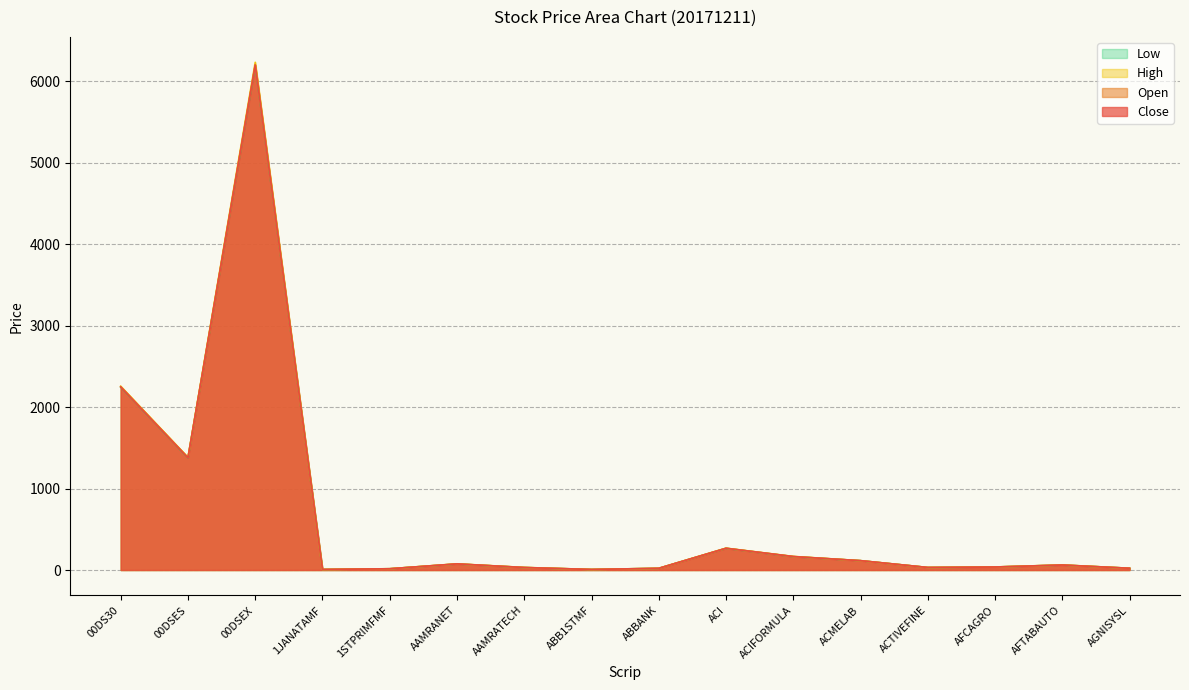

The Low series shows 6.6 at ABB1STMF. True or false?

True